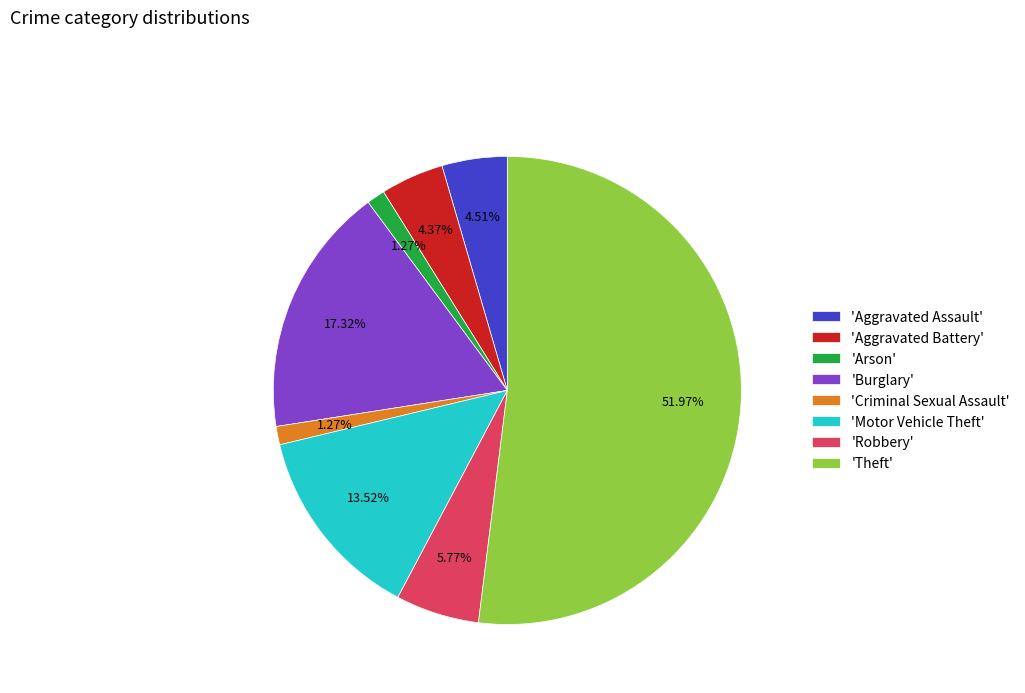

What is the ratio of the value at 'Theft' to the value at 'Robbery'?

9.0